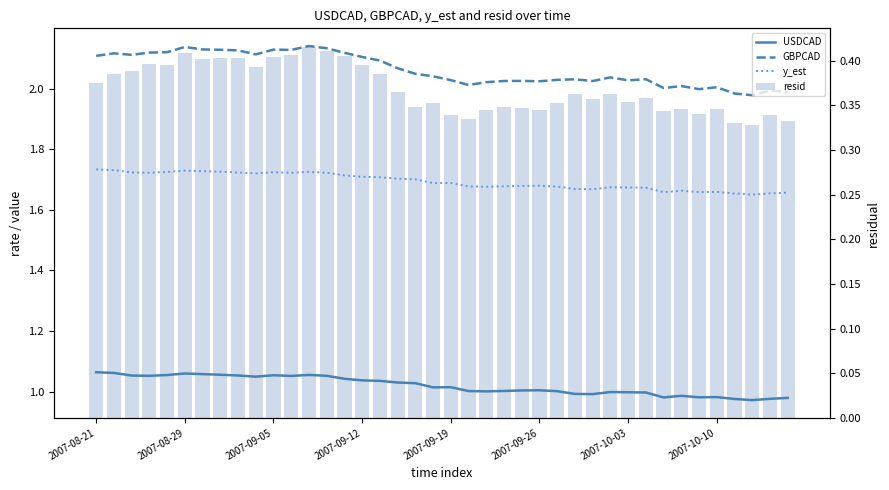

How many series are shown in this chart?

4